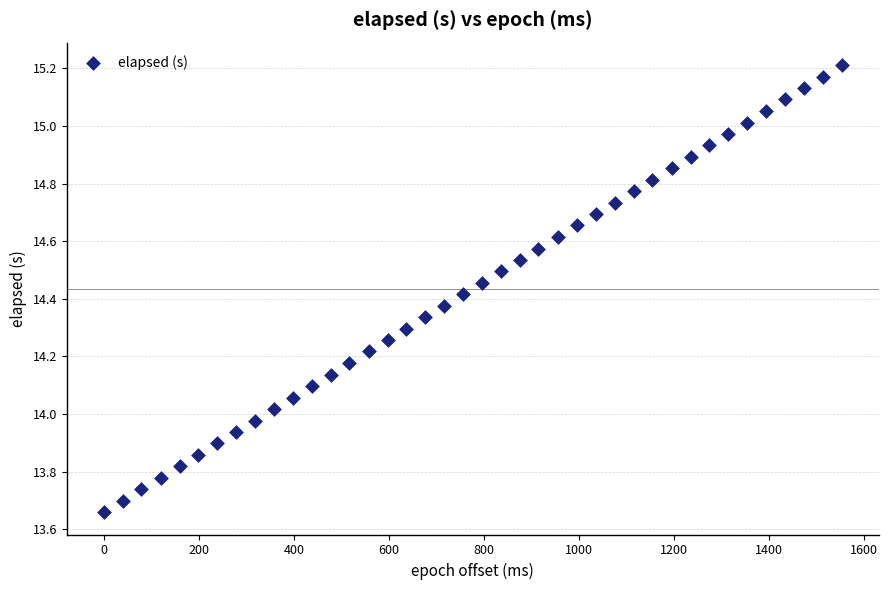

What is the range of X values (max minus min)?

1553.0